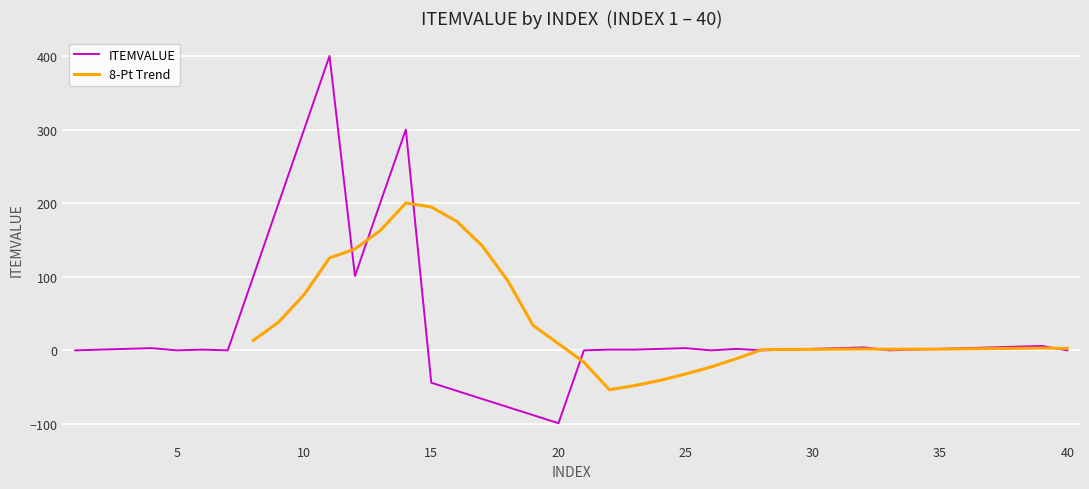

How many values are below zero?

6